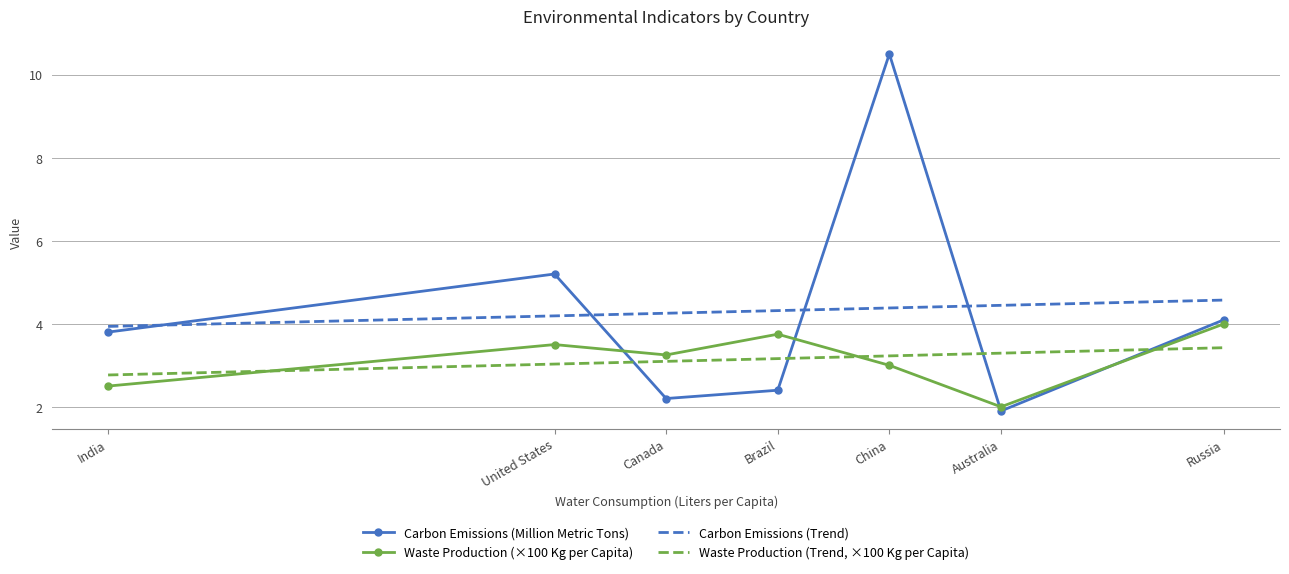

True or false: Waste Production (Trend, ×100 Kg per Capita) has a value of 3.2 at China.

True